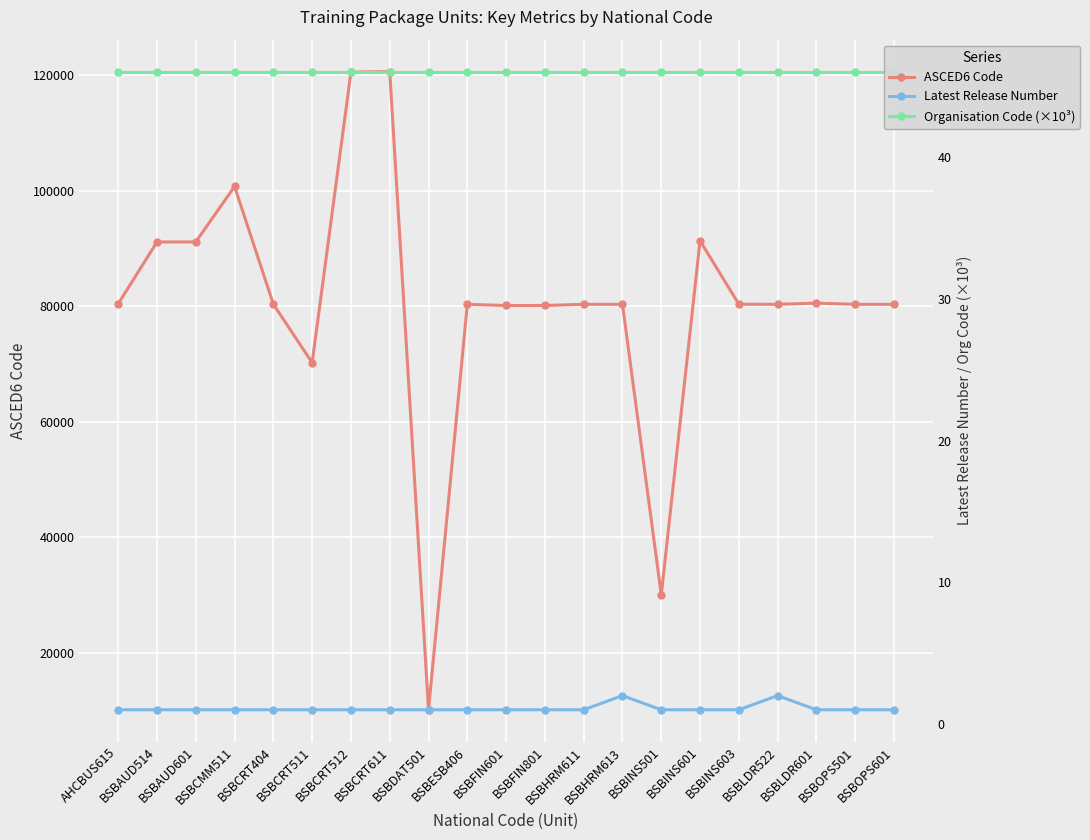

Read the Organisation Code (×10³) value at BSBLDR522.

46.0